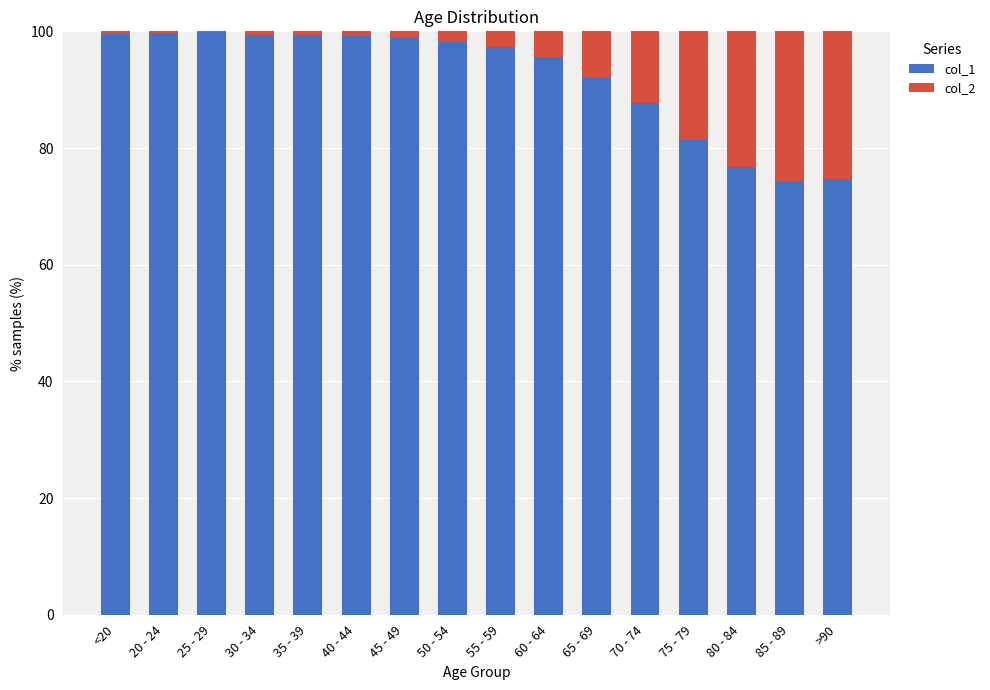

What are all the series names shown in the legend?

col_1, col_2